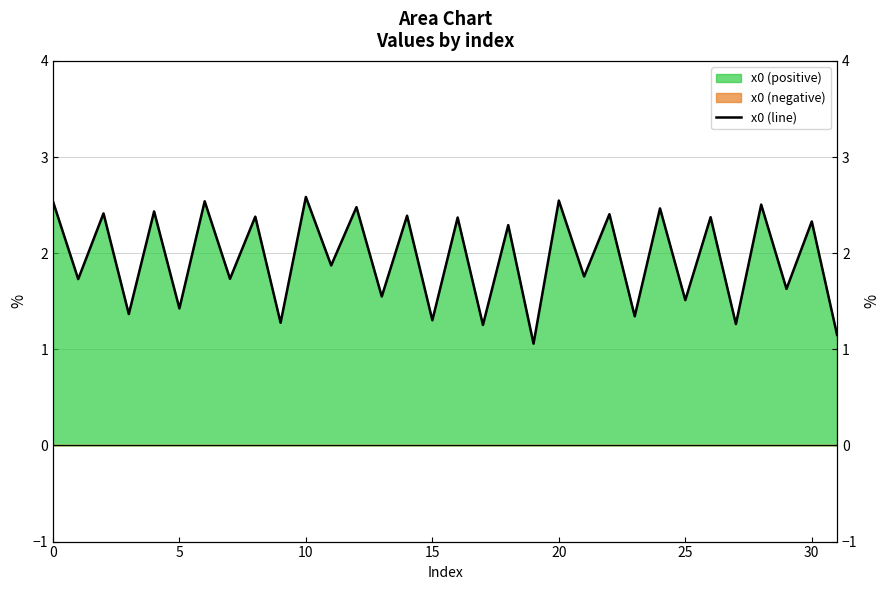

Which has a higher value, 29 or 10?

10